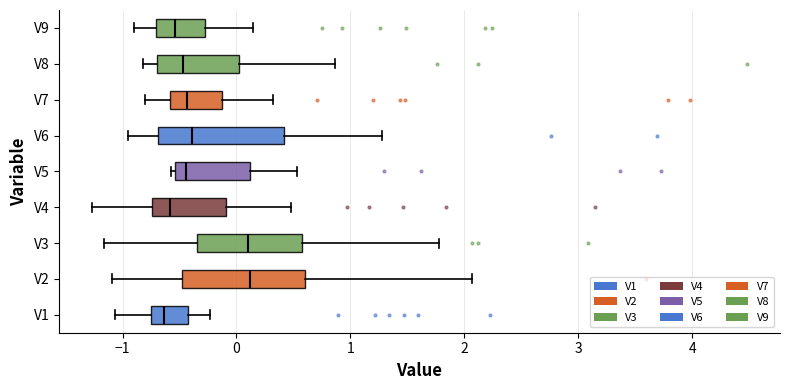

Reading bottom to top, transcribe this box plot: for each box, give where its median line is, the range the box spans, and where its two whiskers end, as read against the x-axis. The values are not printed on the chart, so give them approximately, as read against the axis.

V1: median -0.6, box -0.8 to -0.4, whiskers -1.1 to -0.2
V2: median 0.1, box -0.5 to 0.6, whiskers -1.1 to 2.1
V3: median 0.1, box -0.3 to 0.6, whiskers -1.2 to 1.8
V4: median -0.6, box -0.7 to -0.1, whiskers -1.3 to 0.5
V5: median -0.4, box -0.5 to 0.1, whiskers -0.6 to 0.5
V6: median -0.4, box -0.7 to 0.4, whiskers -1.0 to 1.3
V7: median -0.4, box -0.6 to -0.1, whiskers -0.8 to 0.3
V8: median -0.5, box -0.7 to 0.0, whiskers -0.8 to 0.9
V9: median -0.5, box -0.7 to -0.3, whiskers -0.9 to 0.1